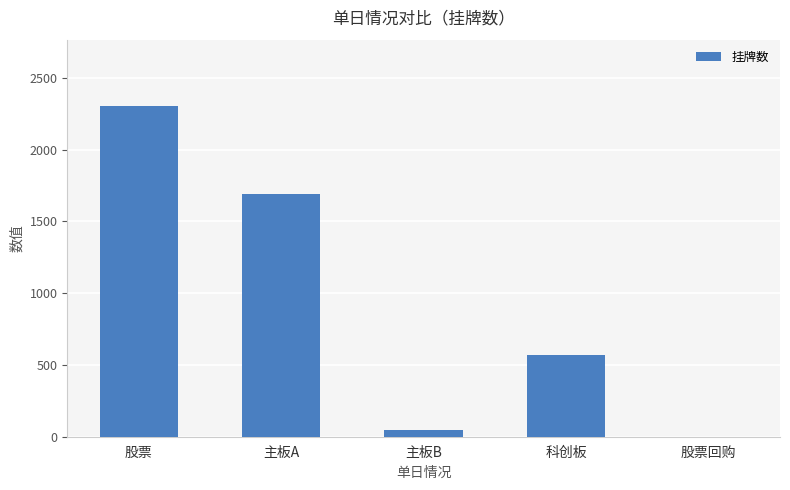

How many categories are shown in the chart?

5